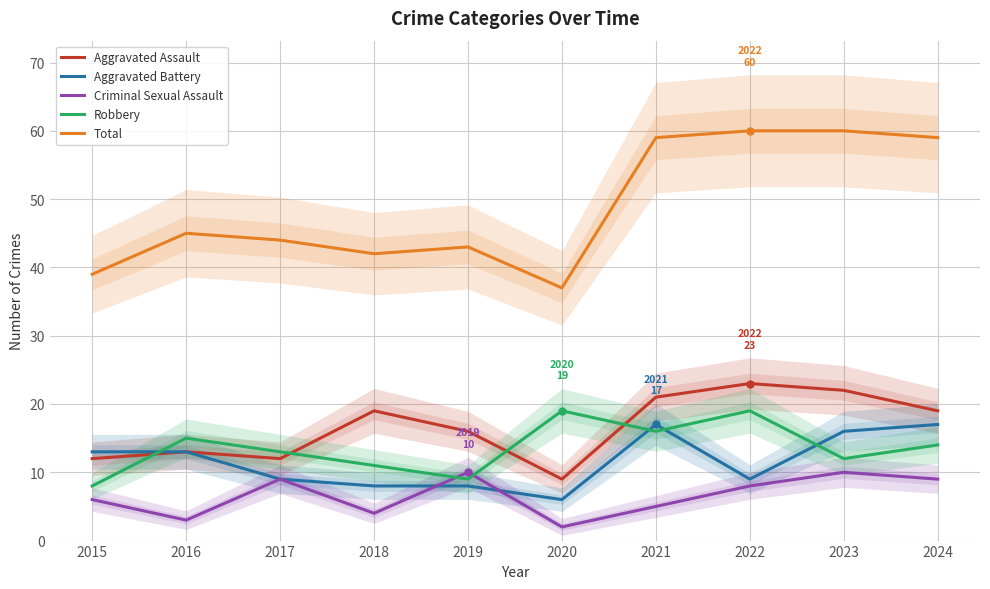

Which category has the lowest value across all series?

2020